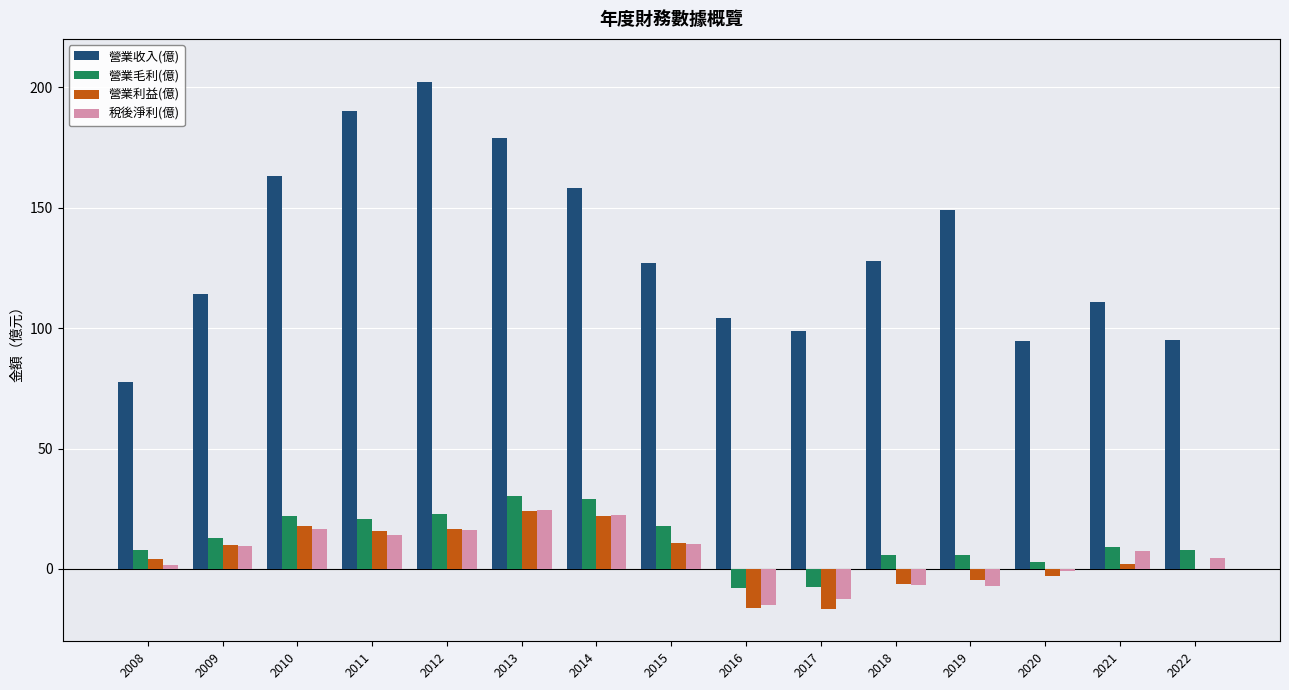

At which label does 營業收入(億) reach its peak?

2012